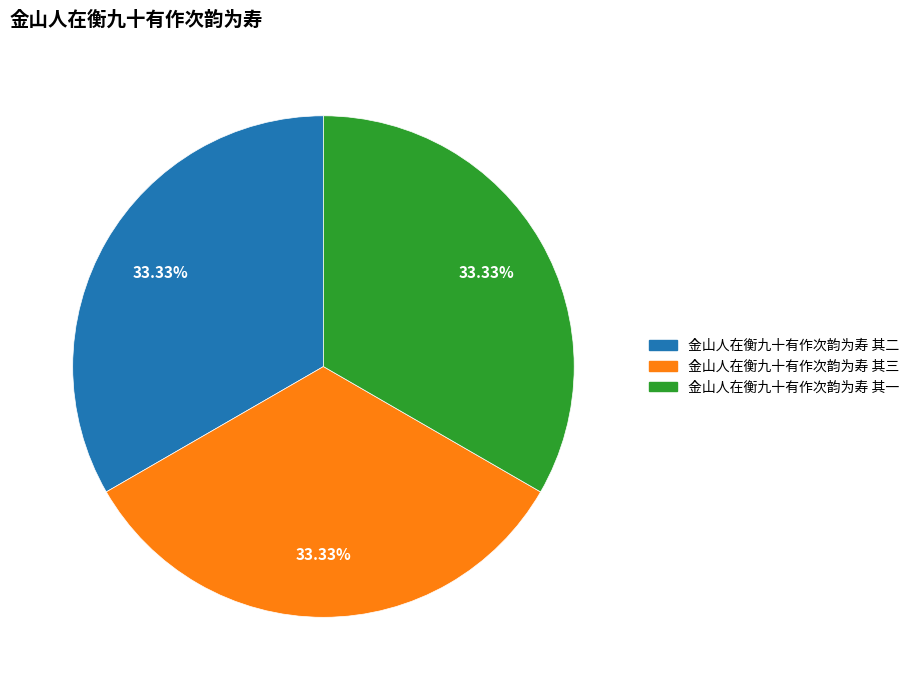

Is 金山人在衡九十有作次韵为寿 其三 the majority of the pie?

No